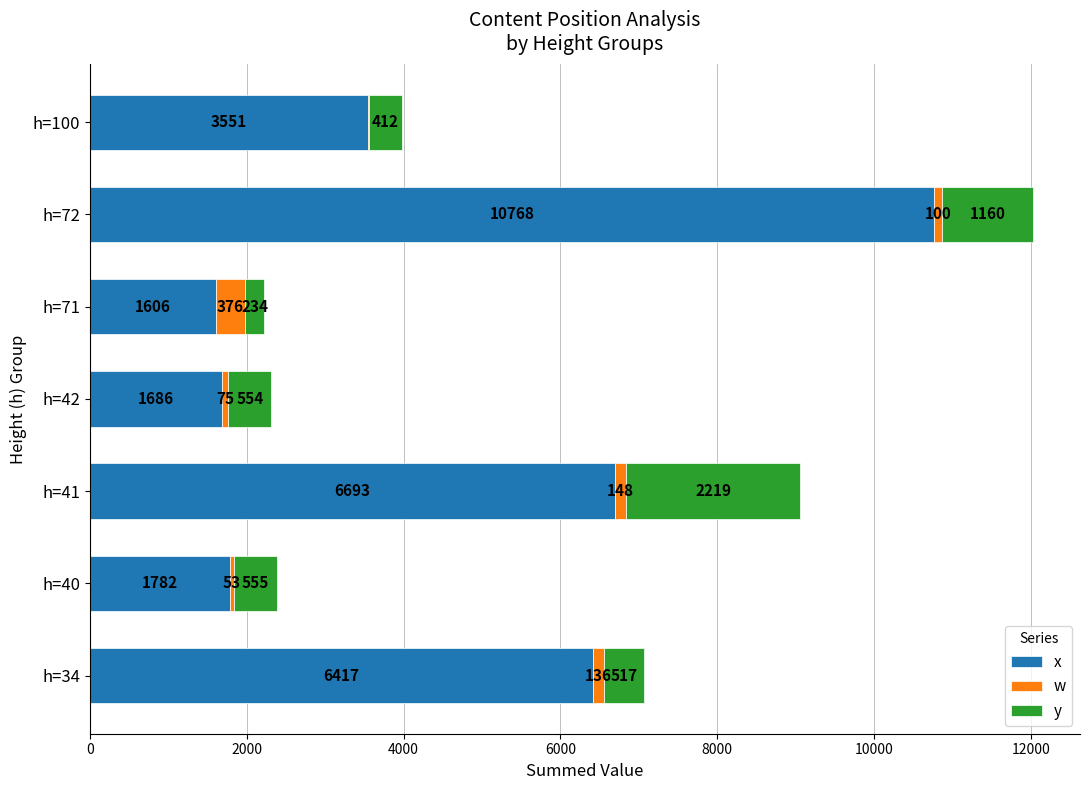

What are all the series names shown in the legend?

x, w, y